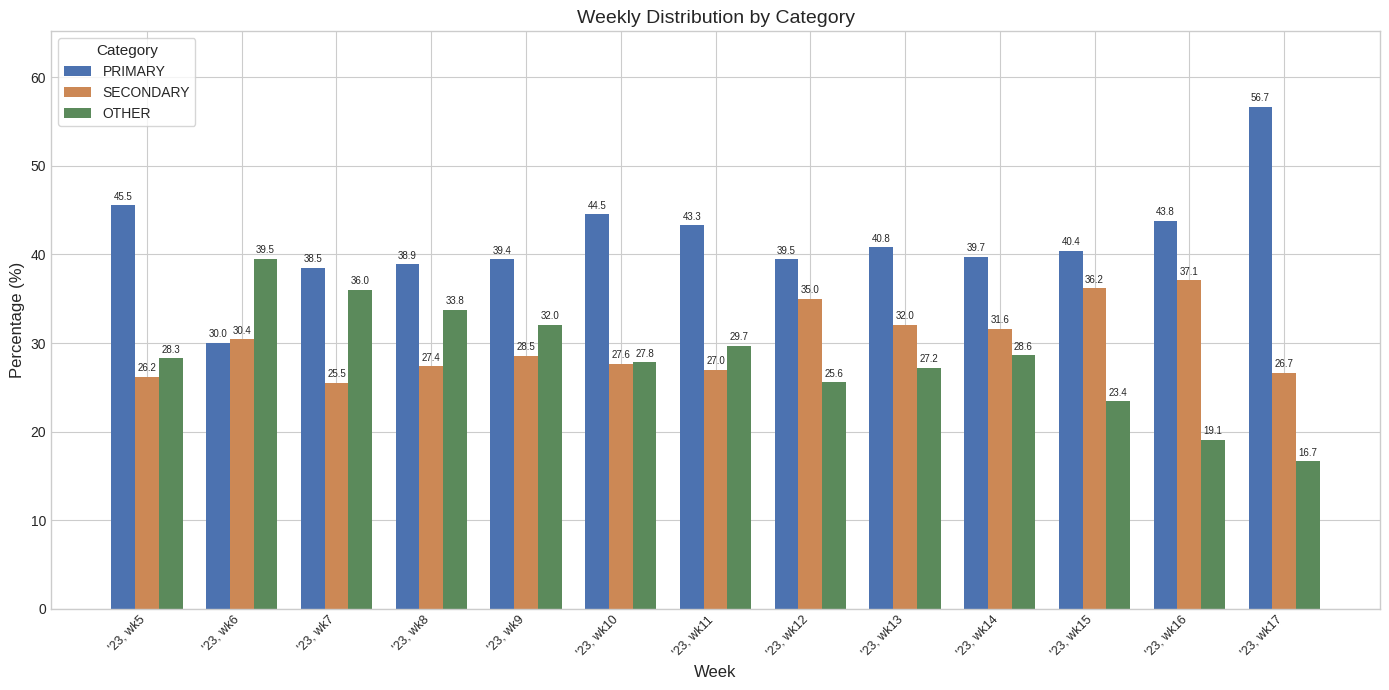

Which series changed the most between '23, wk8 and '23, wk16?

OTHER